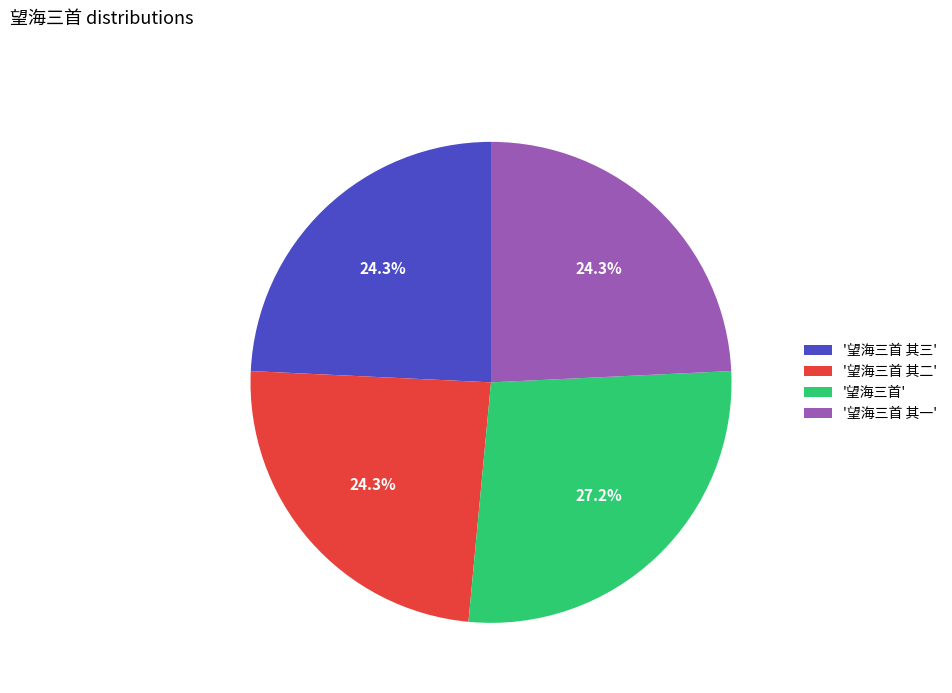

Count the number of slices in the pie.

4